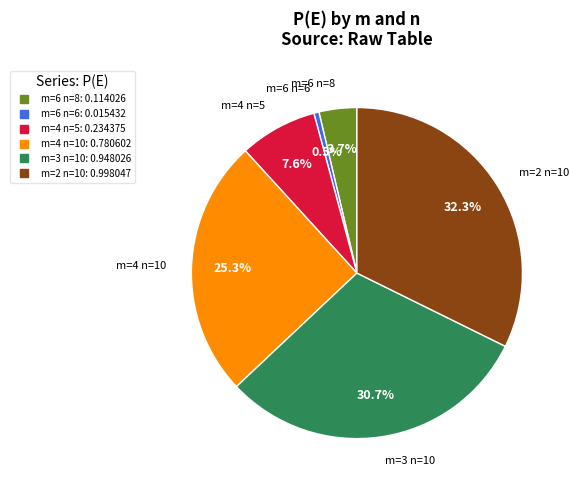

How many segments does this pie chart have?

6